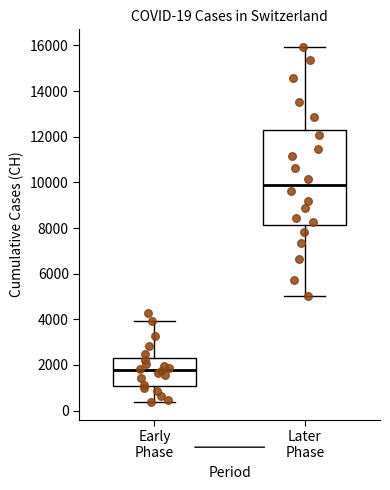

Which box has the highest median line?

Later Phase